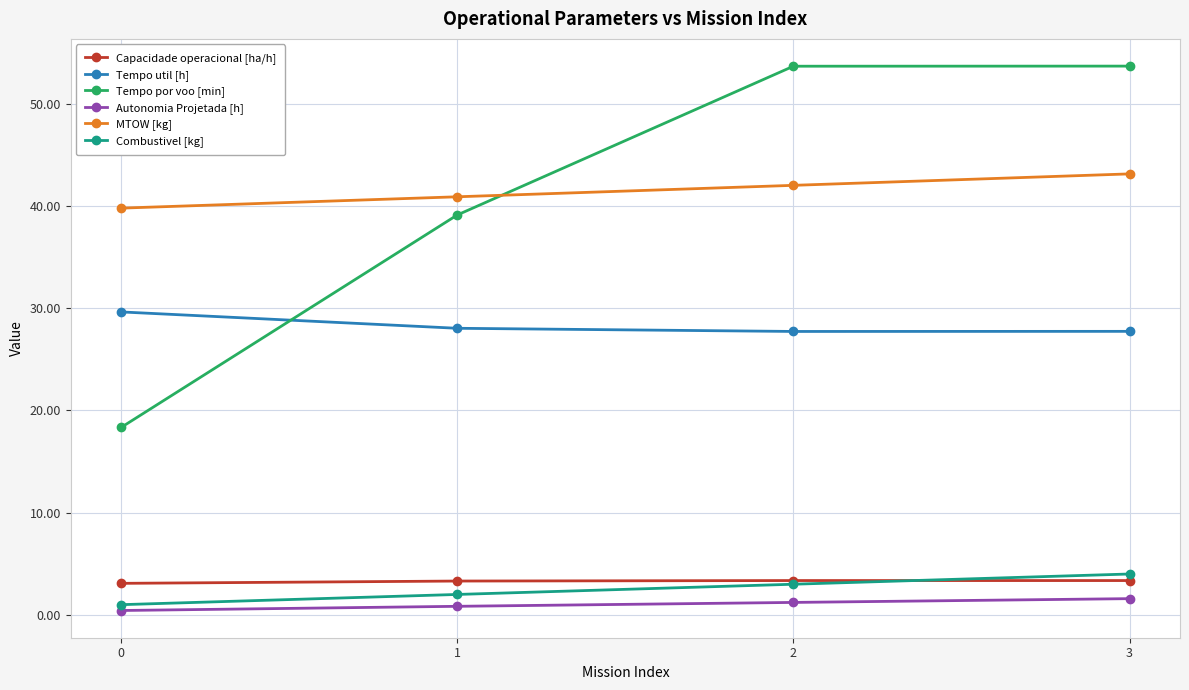

Is this an area chart (filled region under the line)?

No